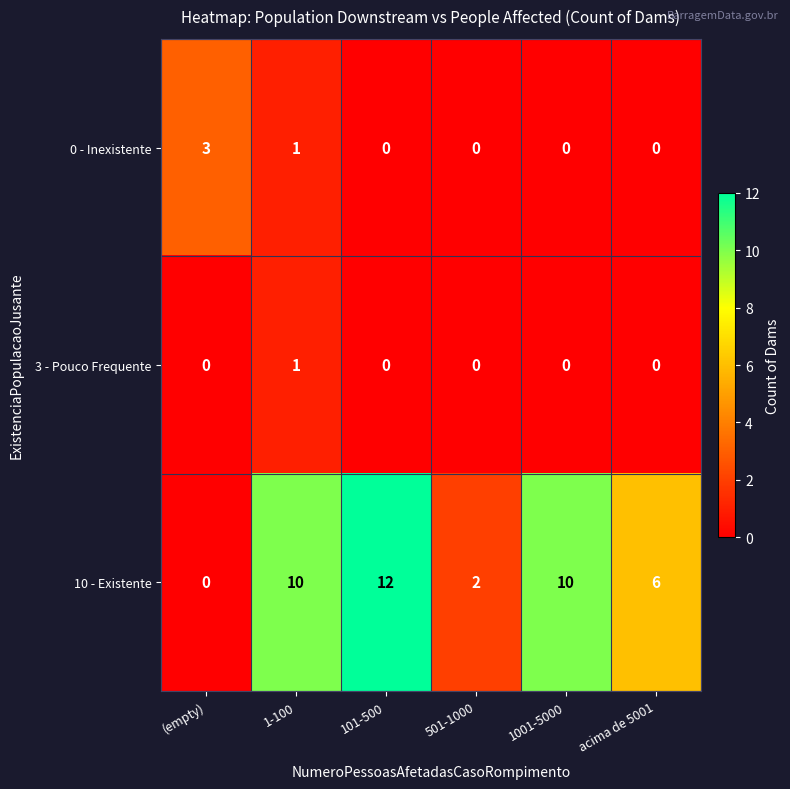

Is it true that 10 - Existente equals 10 at 1-100?

True